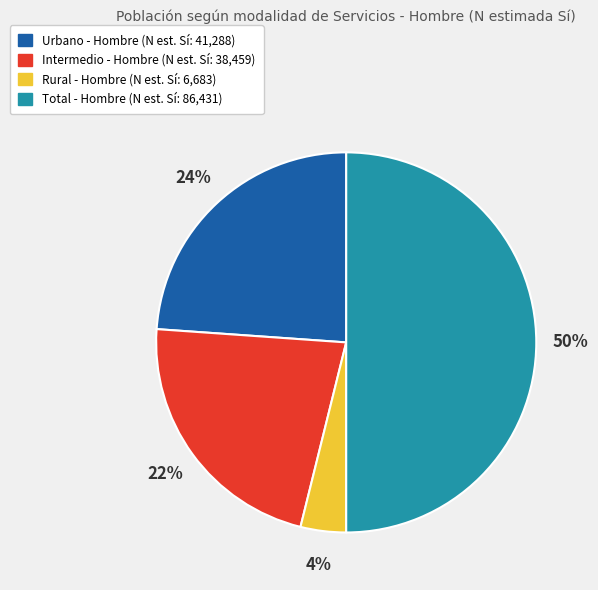

To the nearest percent, what is the average slice percentage?

25%